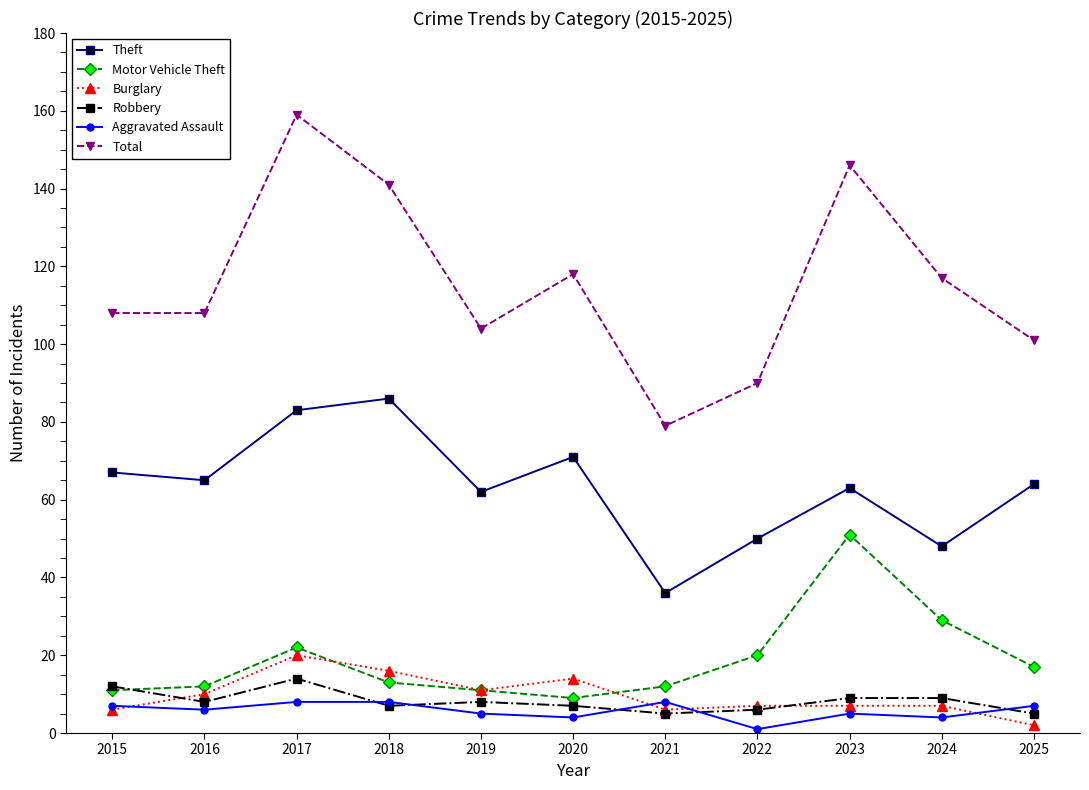

What is the difference between the highest and lowest values at 2016?

102